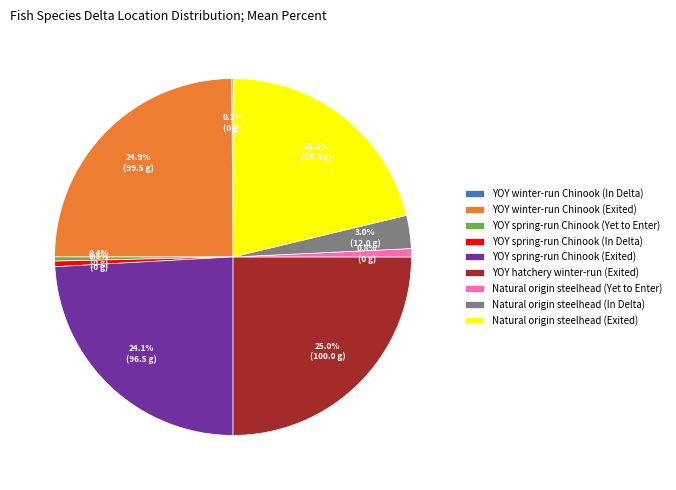

Is it true that YOY winter-run Chinook (Exited) is 35% of the pie?

False